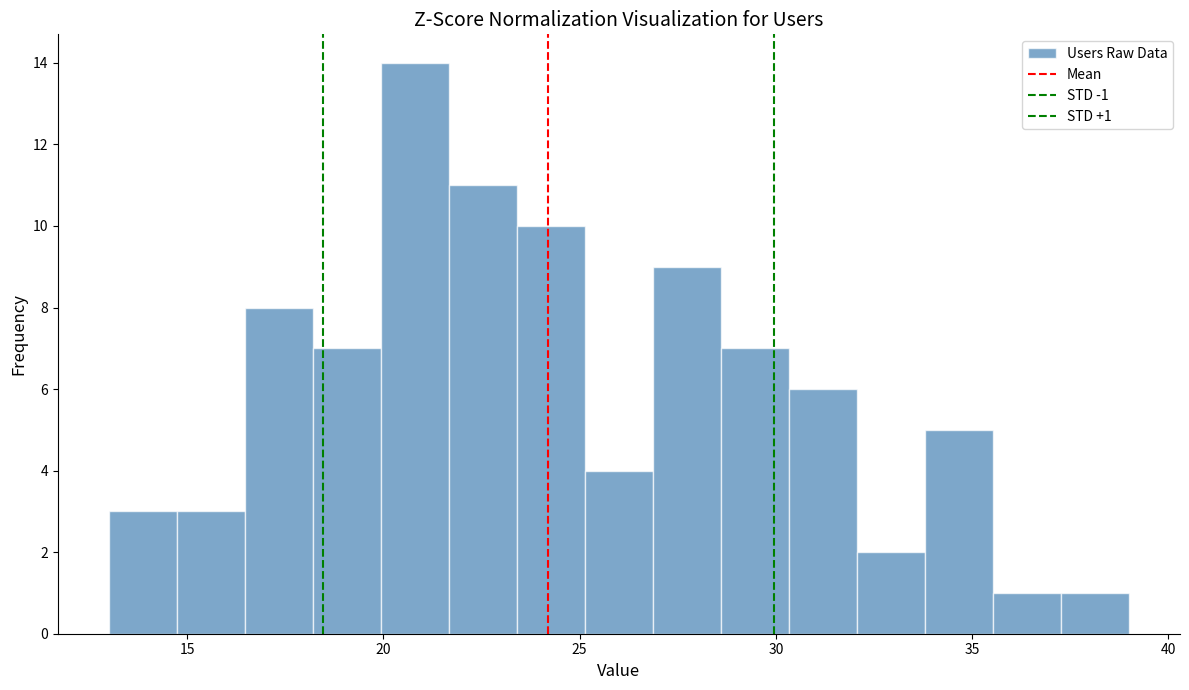

Read against the x-axis, roughly where is the centre of the tallest bar?

21.0